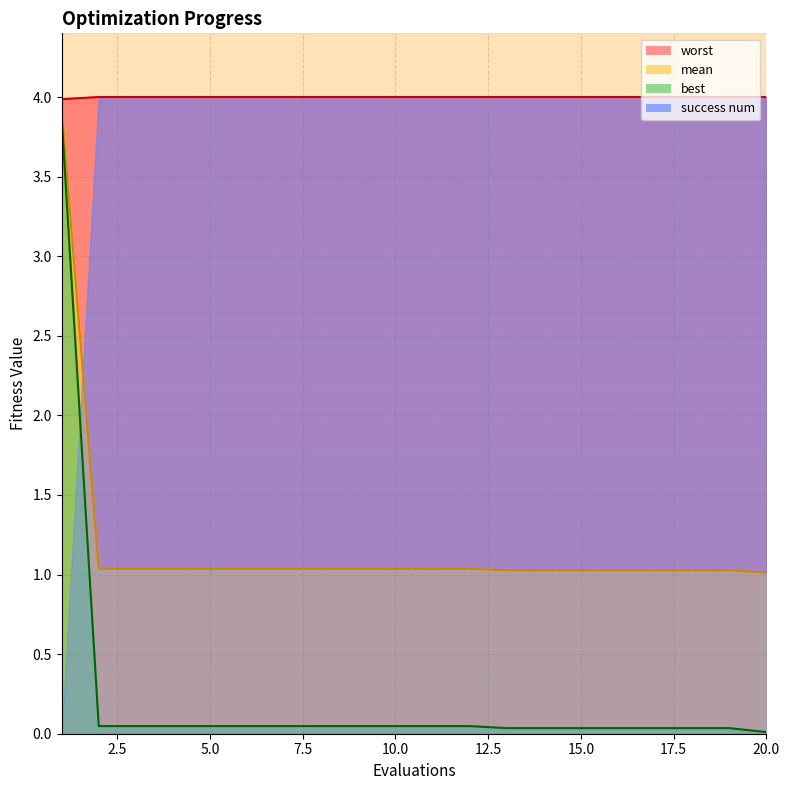

Where is best nearest to the value 1?

2